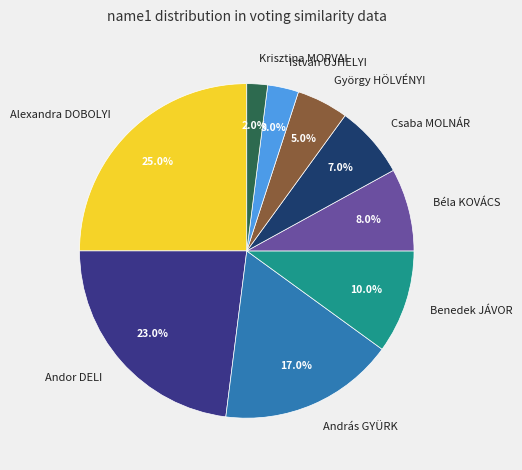

Approximately how many times larger is the value at András GYÜRK compared to Béla KOVÁCS?

2.1